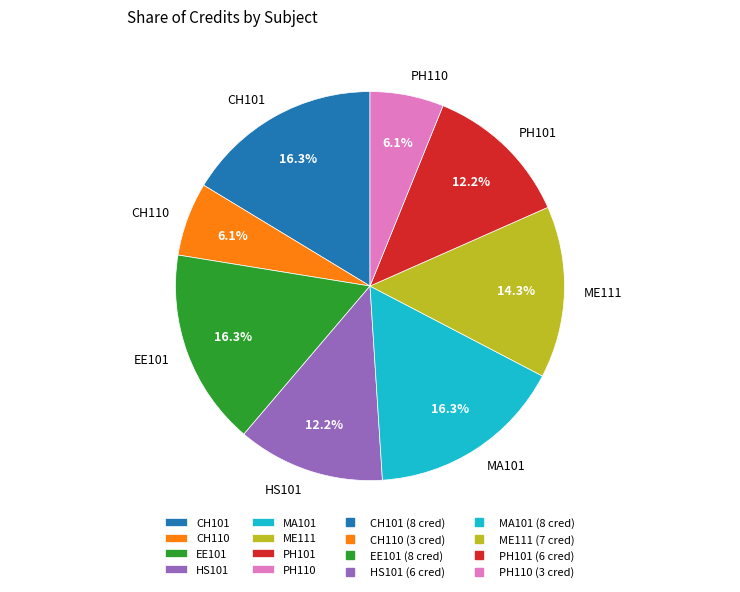

Is it true that MA101 is 16% of the pie?

True